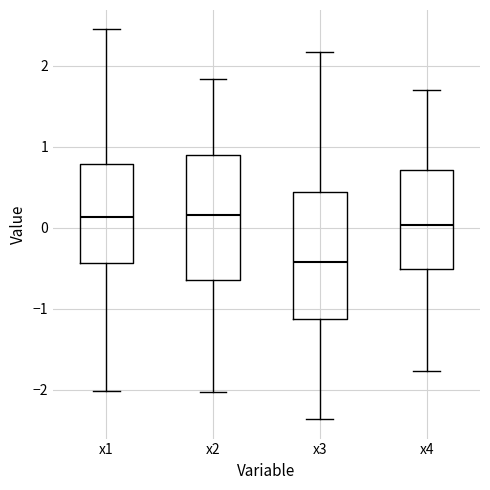

Which box's median line is the lowest?

x3